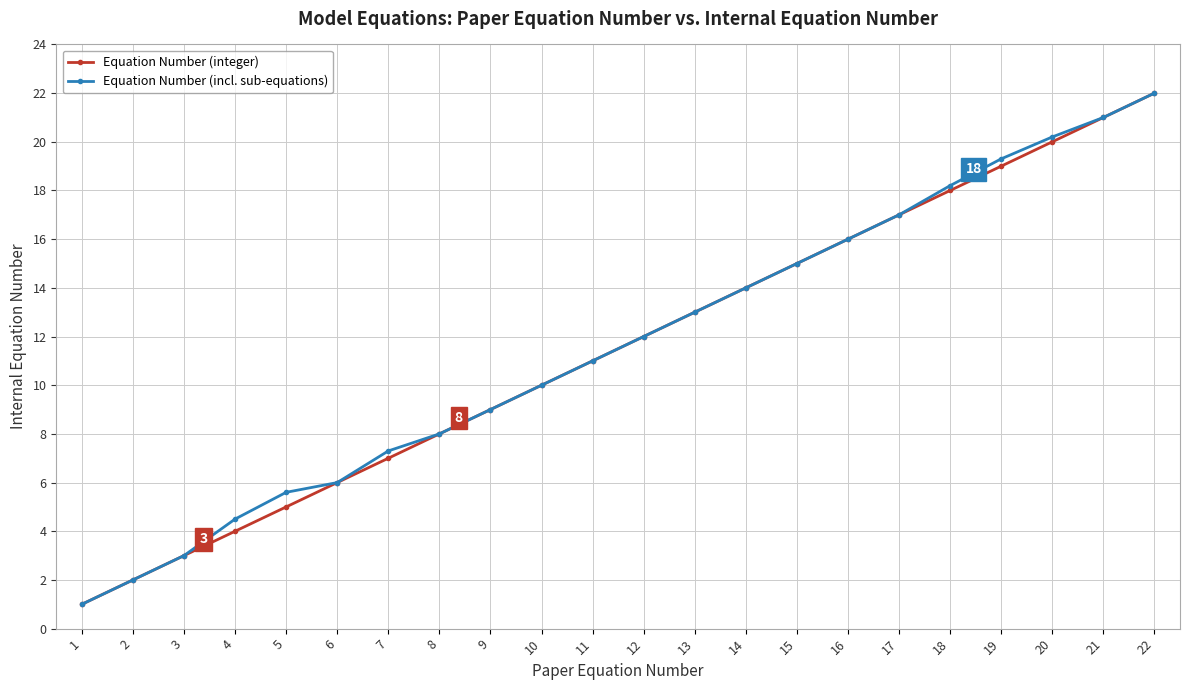

True or false: Equation Number (integer) has a value of 22.0 at 22.

True